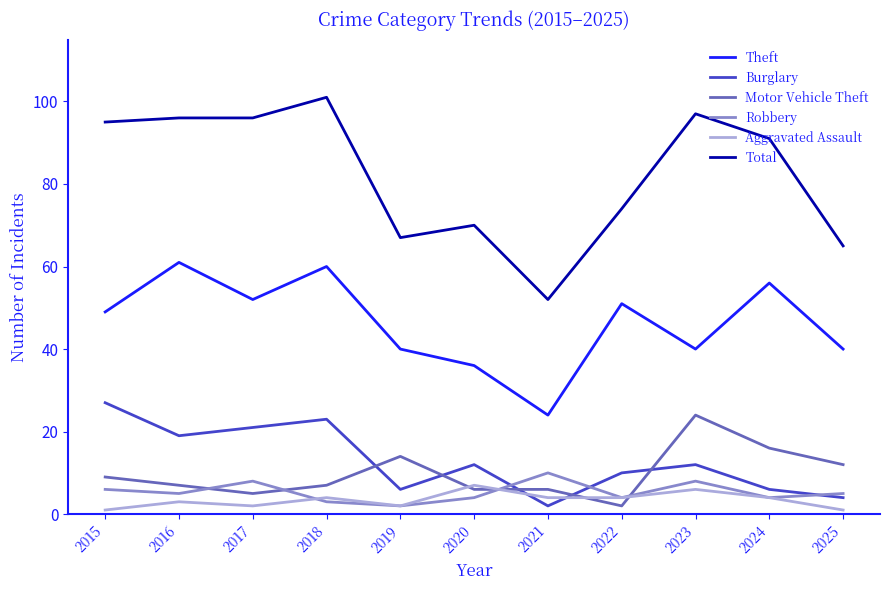

At how many categories does at least one series exceed 35?

11